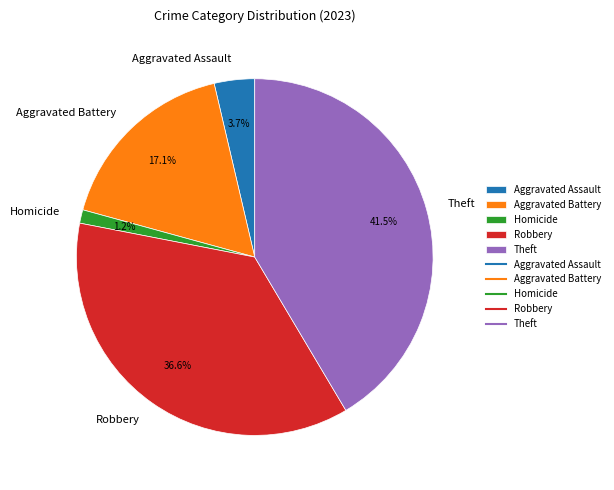

What is the ratio of the value at Aggravated Battery to the value at Robbery?

0.5